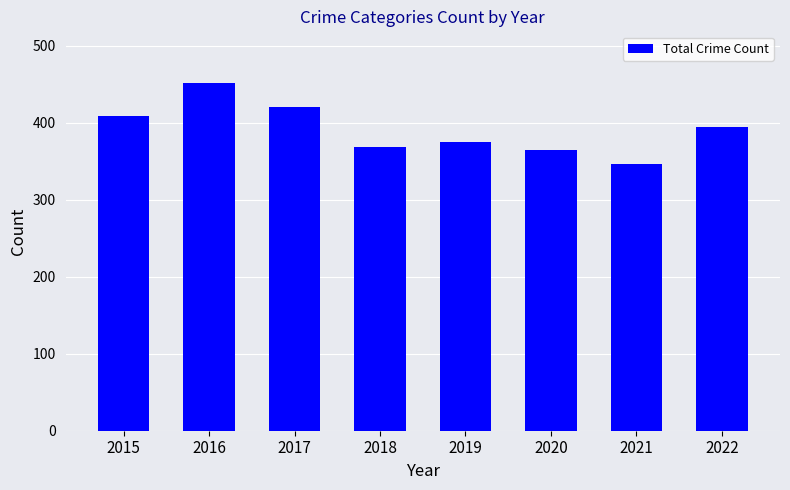

What is the change in value from 2015 to 2019?

-34